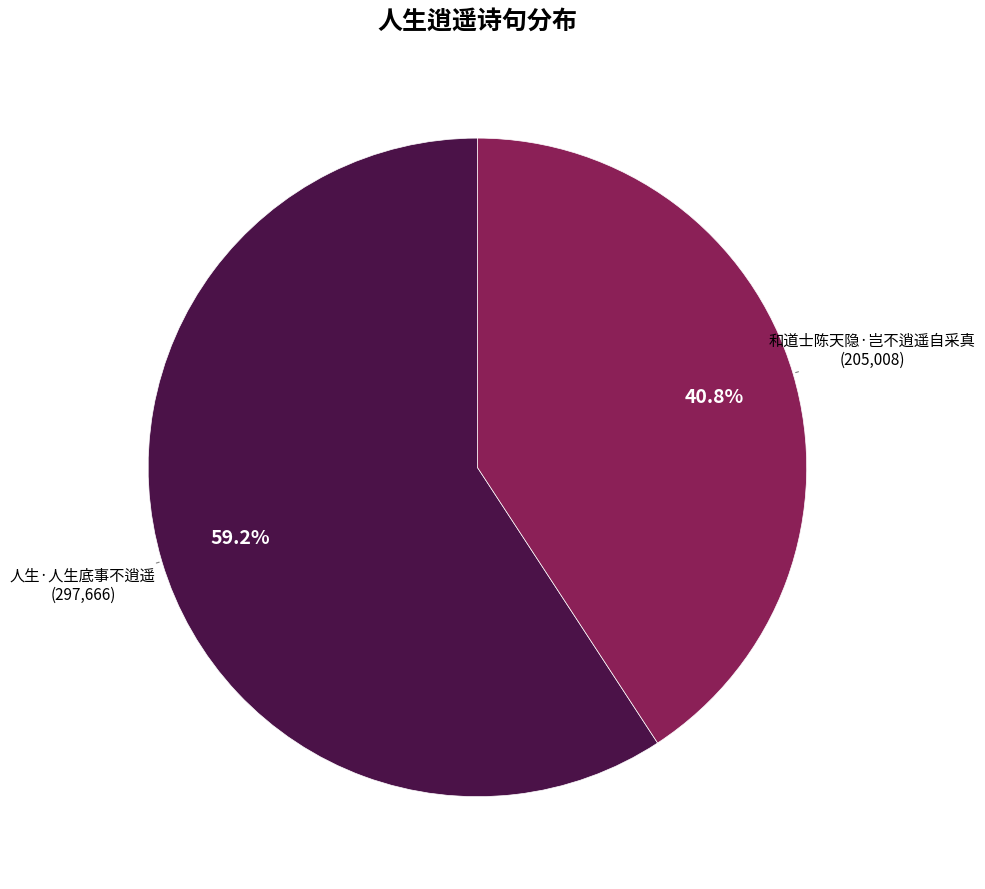

Is there a majority slice in this chart?

Yes